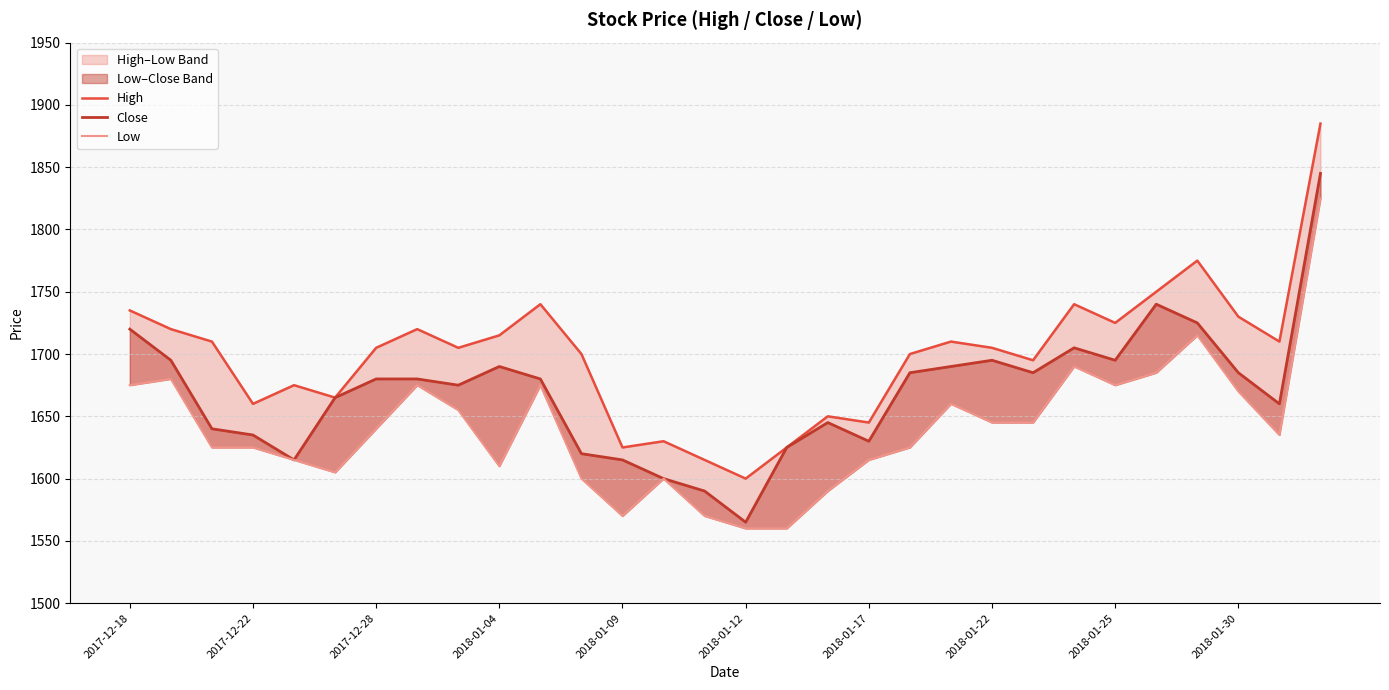

Which series changed the most between 22 and 29?

High